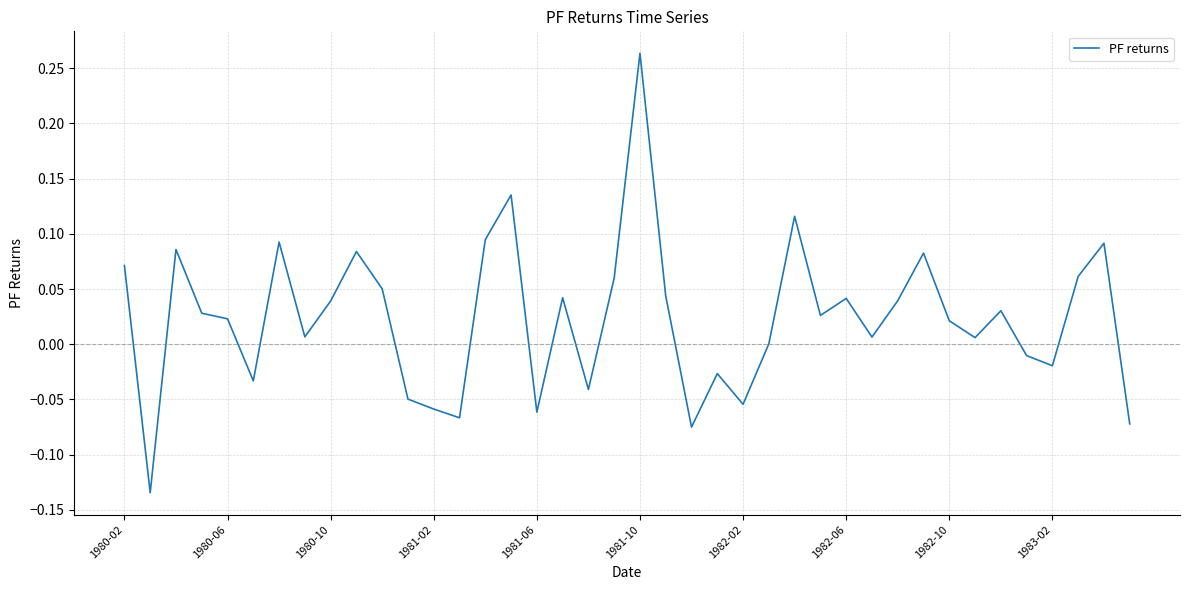

What is the difference between the maximum and minimum values?

0.4